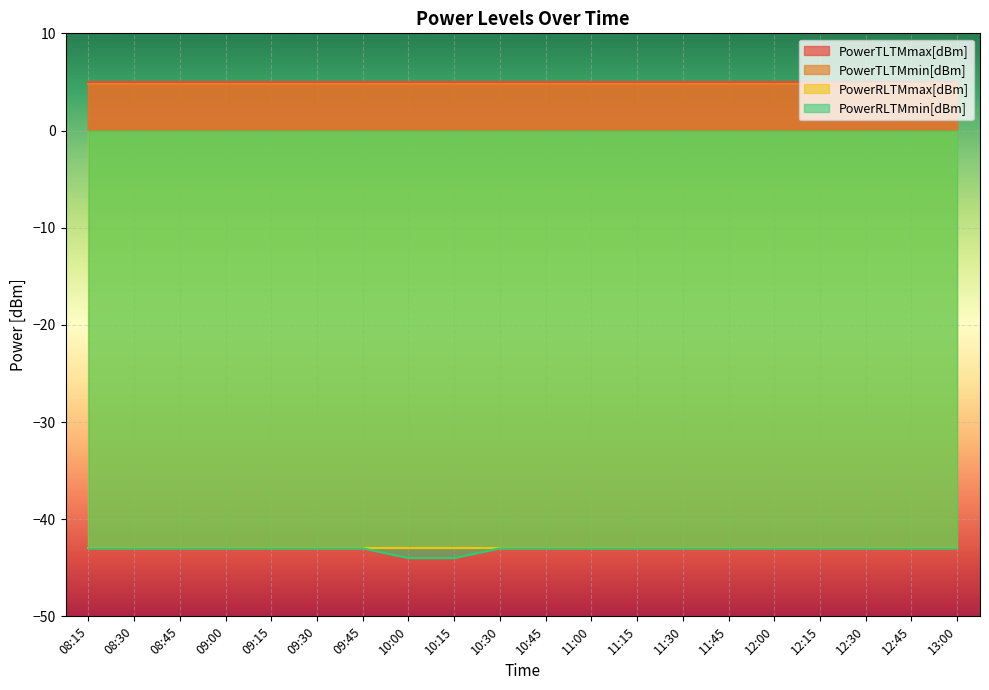

True or false: PowerTLTMmin[dBm] and PowerTLTMmax[dBm] cross at least once.

False